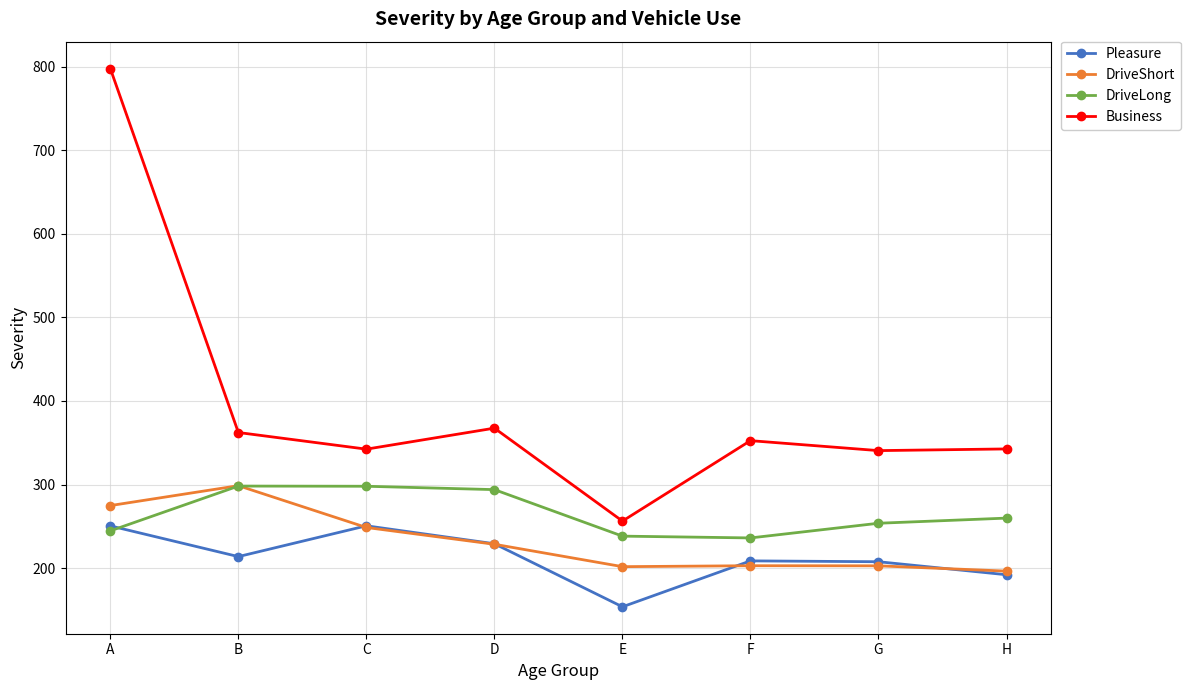

At which category is the sum across all series the highest?

A